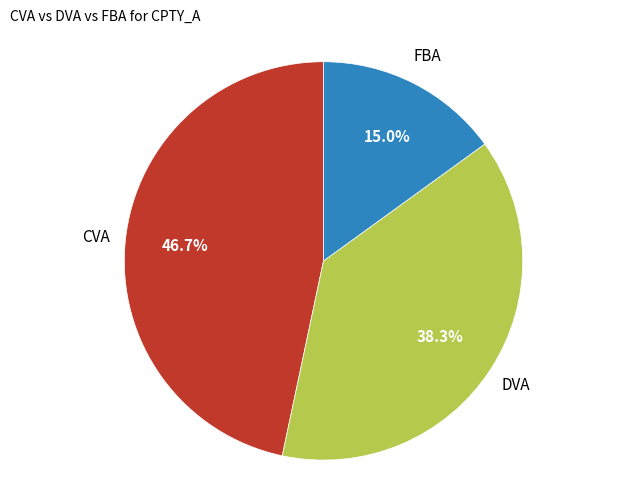

Is there a majority slice in this chart?

No